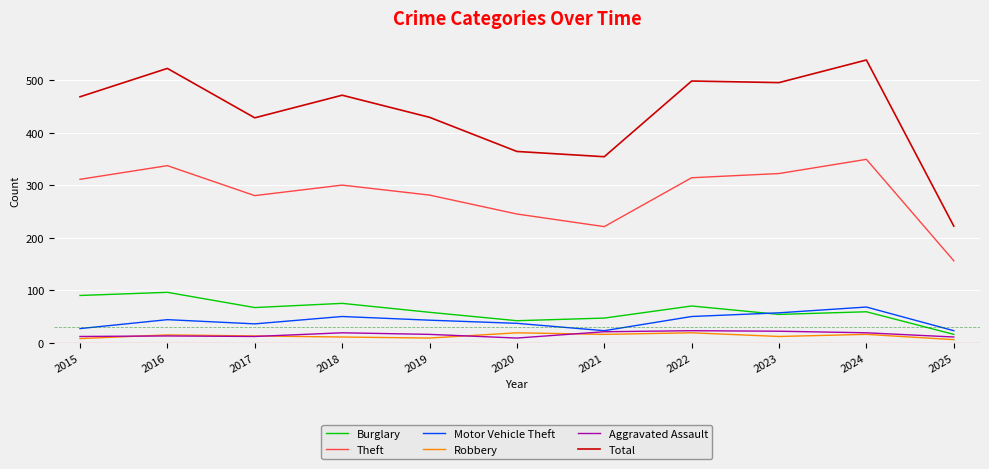

Which series changed the most between 2018 and 2021?

Total